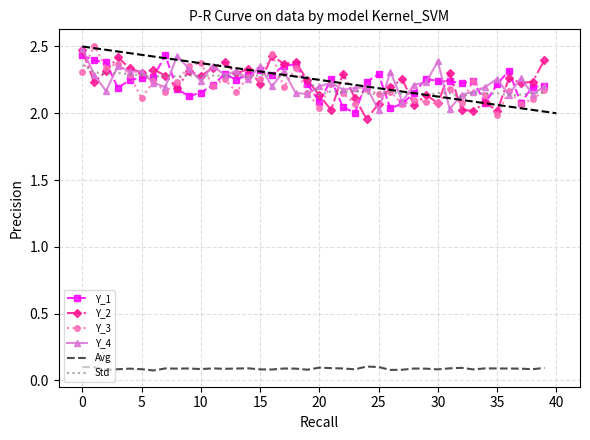

True or false: Std and Avg cross at least once.

False